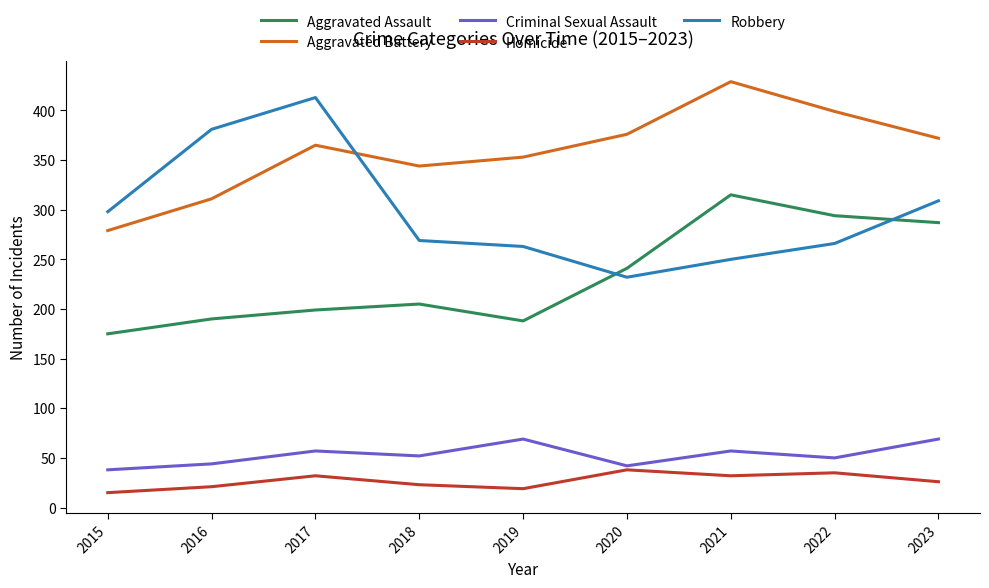

The value of Criminal Sexual Assault at 2023 is 108. True or false?

False